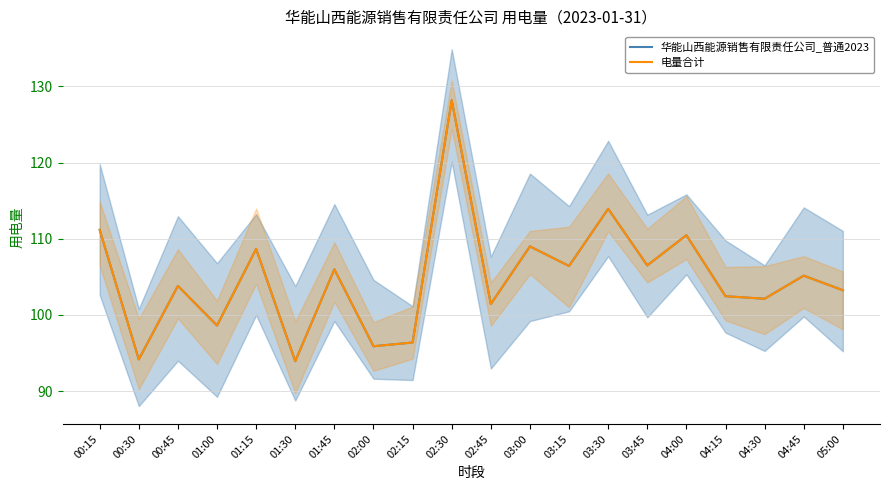

In 电量合计, how many points are higher than both neighbors (excluding endpoints)?

8